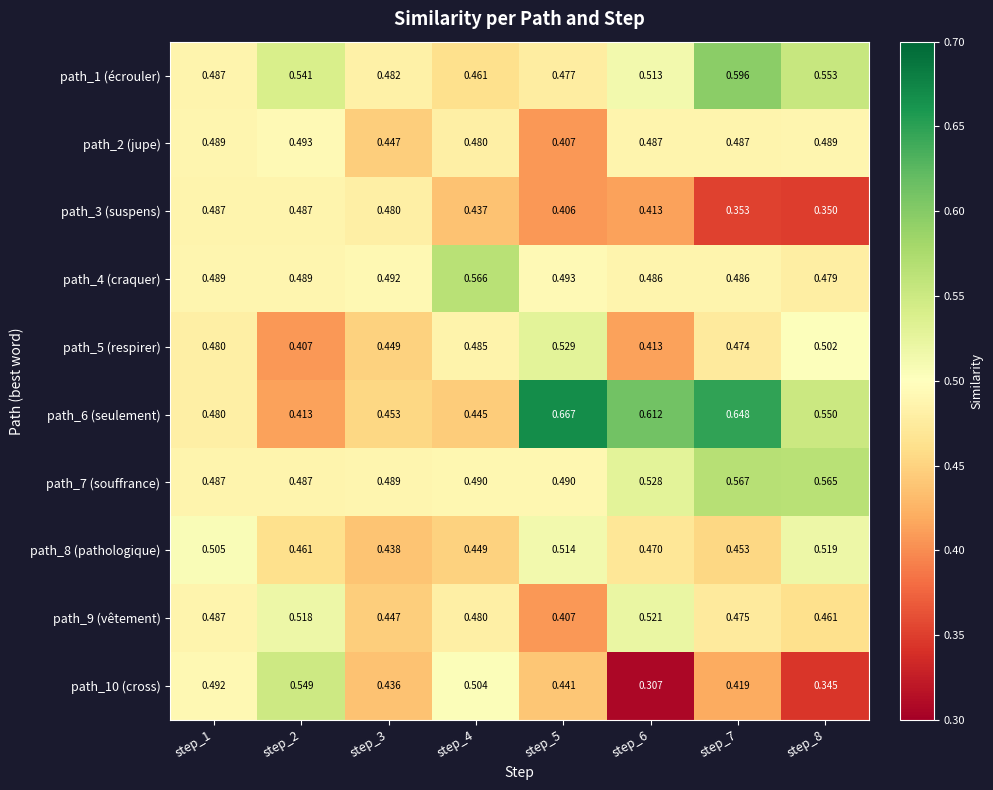

Is the value of path_2 (jupe) at step_8 greater than the value of path_3 (suspens) at step_2?

Yes